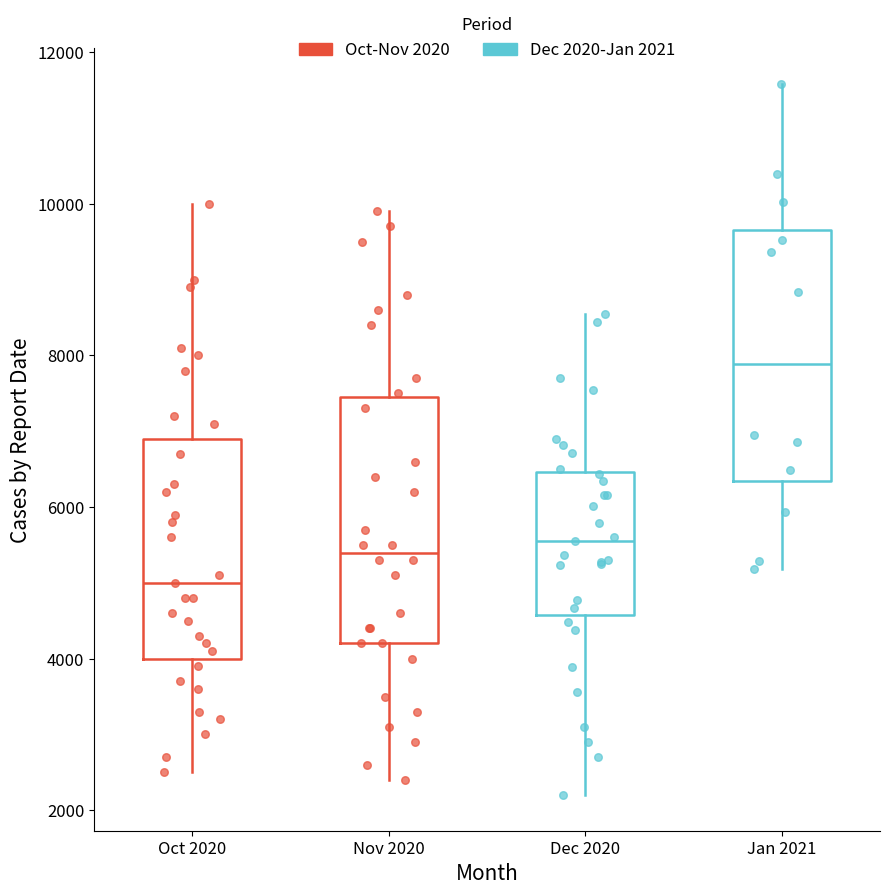

Which box's median line is the lowest?

Oct 2020